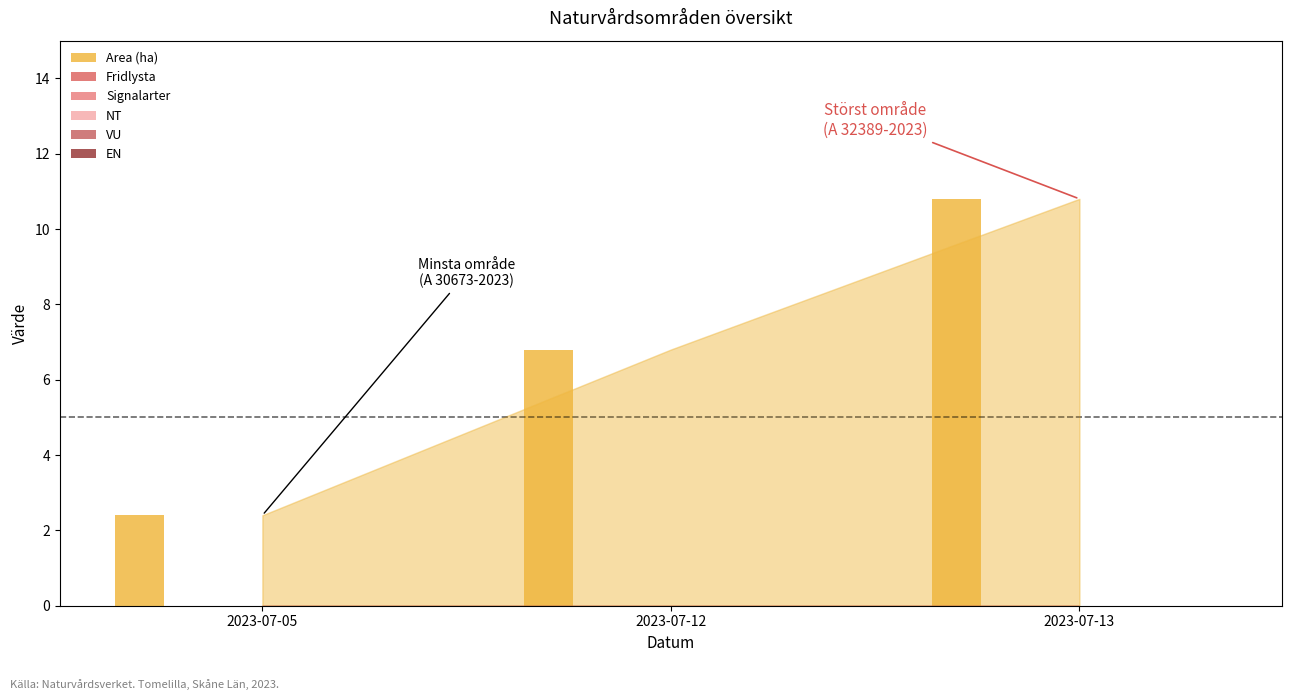

What is the sum of all Area (ha) values?

20.0